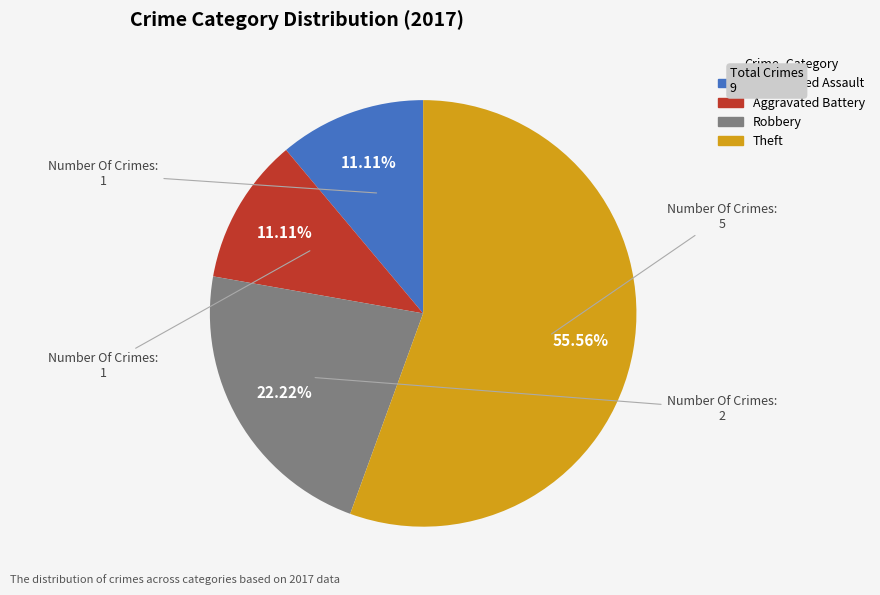

To the nearest percent, what is the difference between the Aggravated Battery and Theft slice percentages?

44%